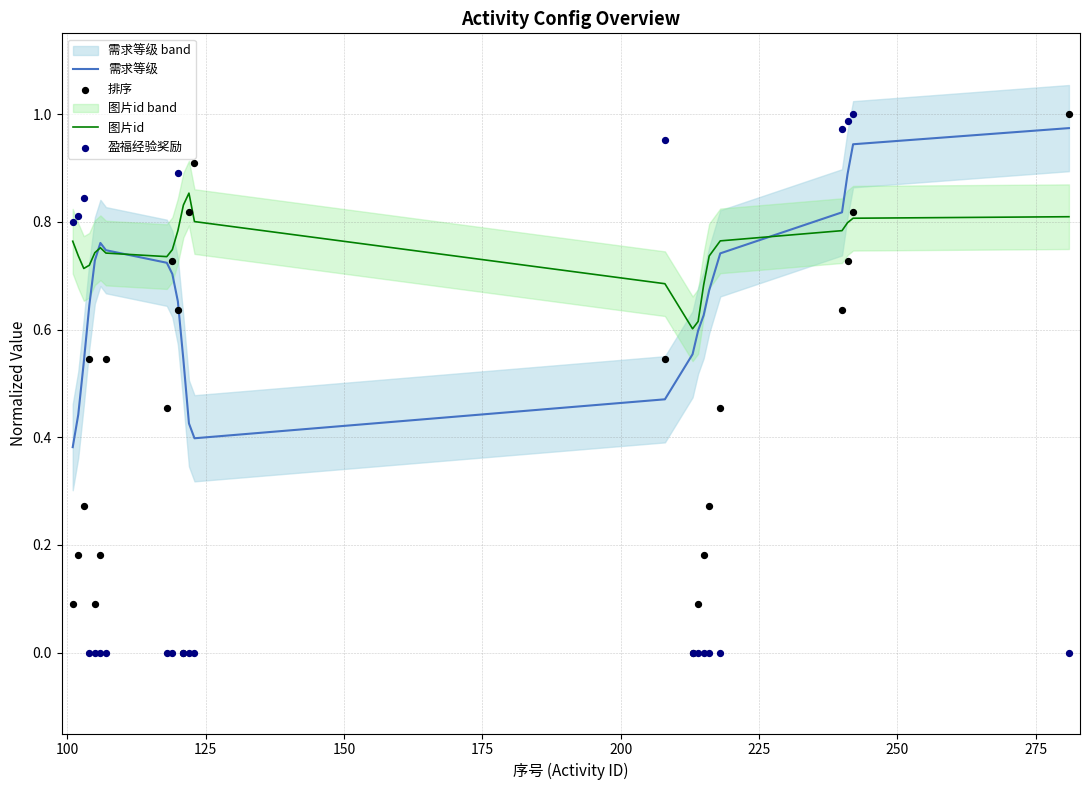

Which series has the largest total across all categories?

图片id